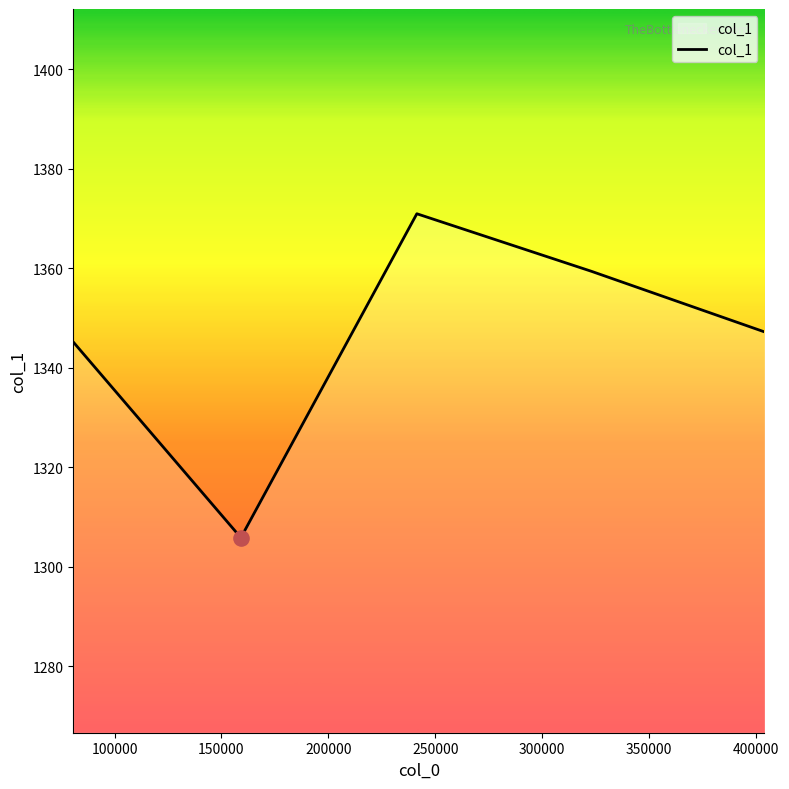

What is the average value?

1345.7